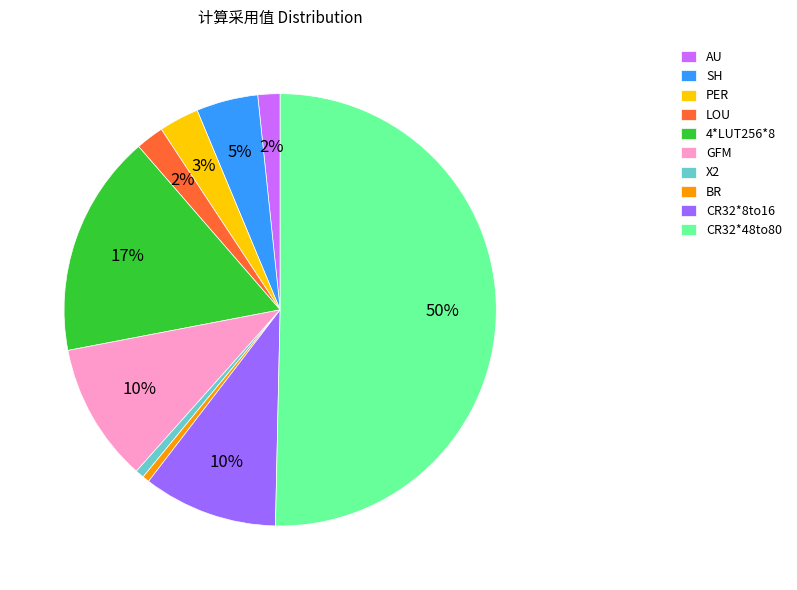

Combined, do X2 and LOU account for over 50%?

No